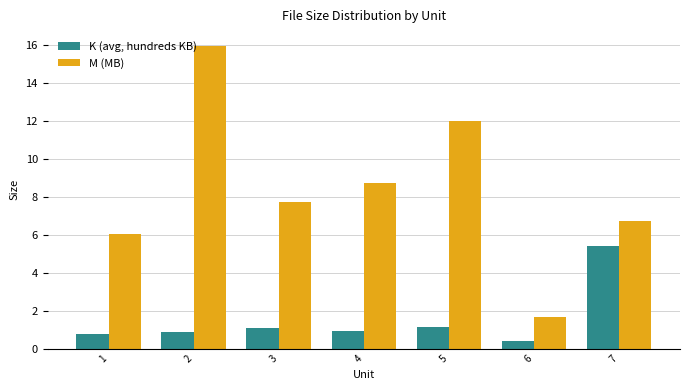

How many bars are there in total?

14